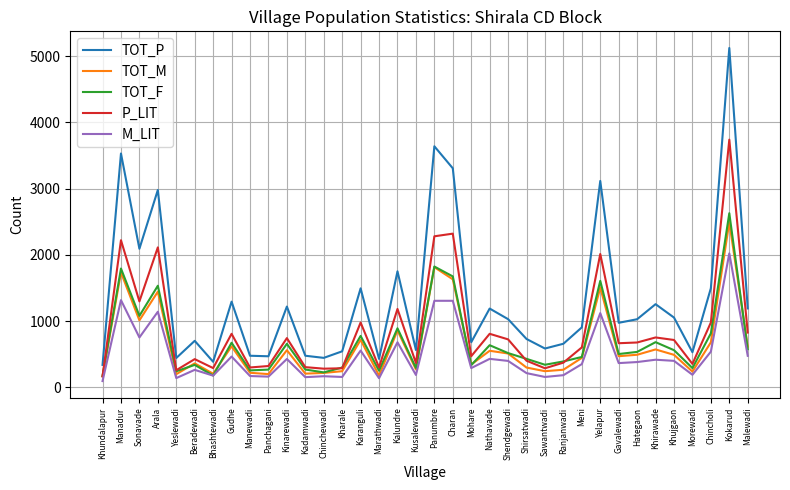

In TOT_P, how many points are lower than both neighbors (excluding endpoints)?

11